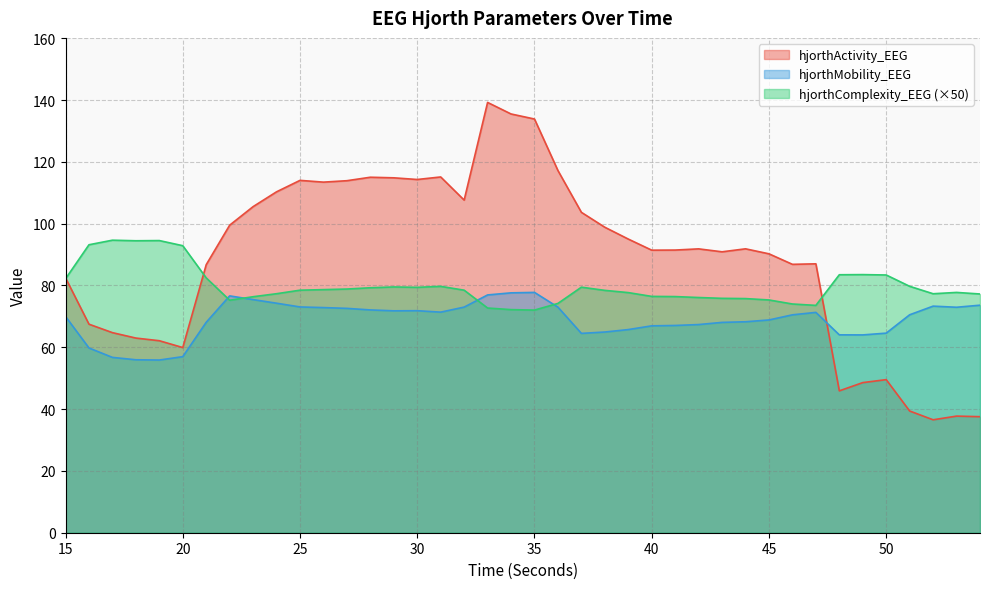

Which series has the largest total across all categories?

hjorthActivity_EEG